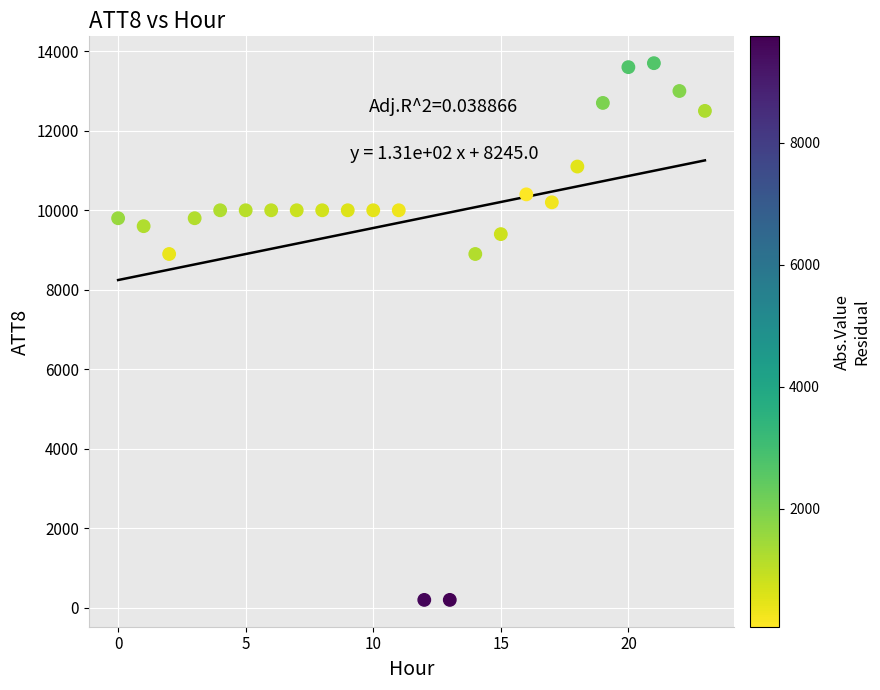

What is the range of Y values (max minus min)?

13500